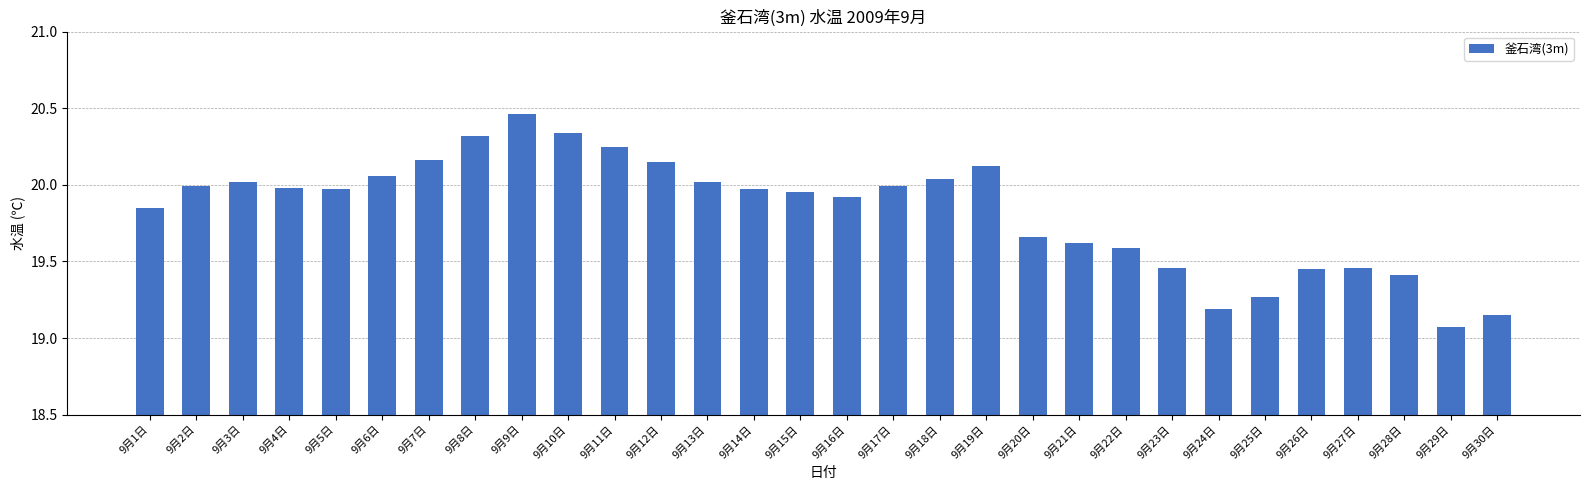

Which has a higher value, 9月7日 or 9月21日?

9月7日